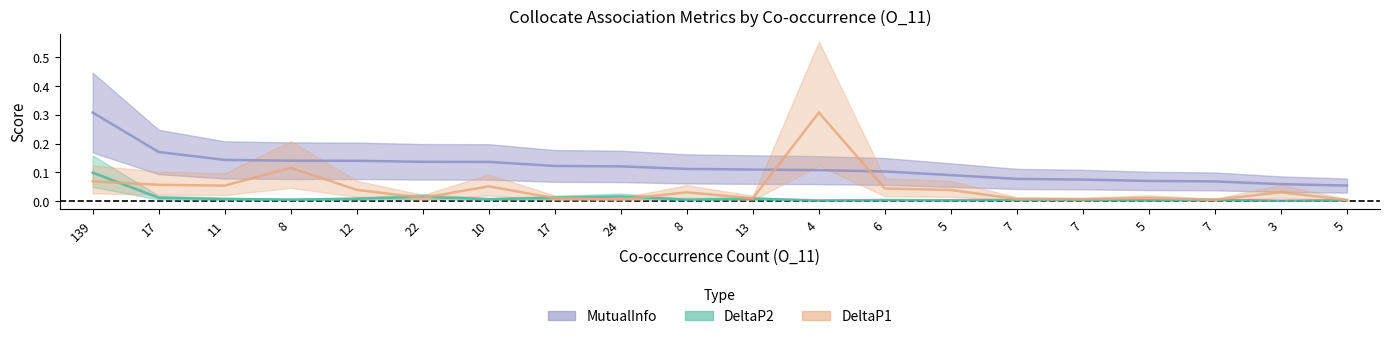

Between 7 and 6, which is larger?

7